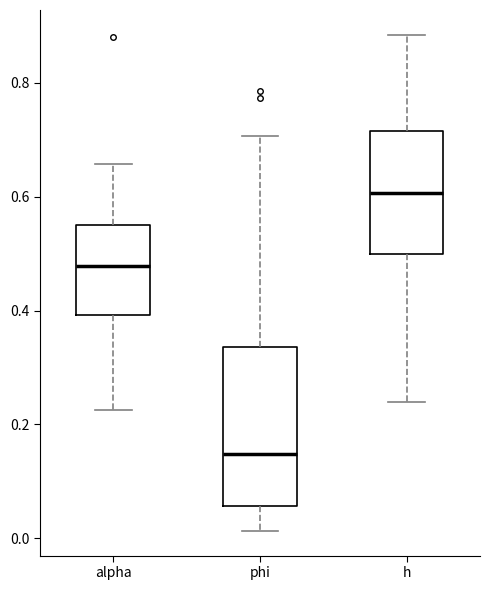

Where does the lower whisker of the box for alpha end on the y-axis? The values are not printed on the chart, so give them approximately, as read against the axis.

0.22